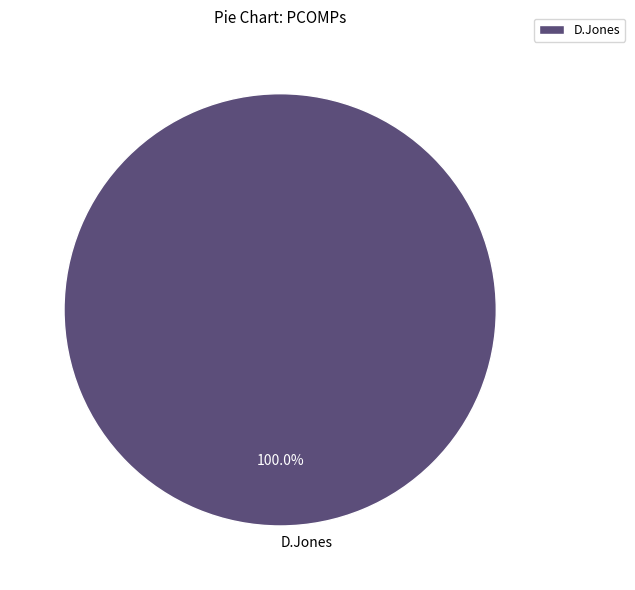

Is D.Jones the majority of the pie?

Yes